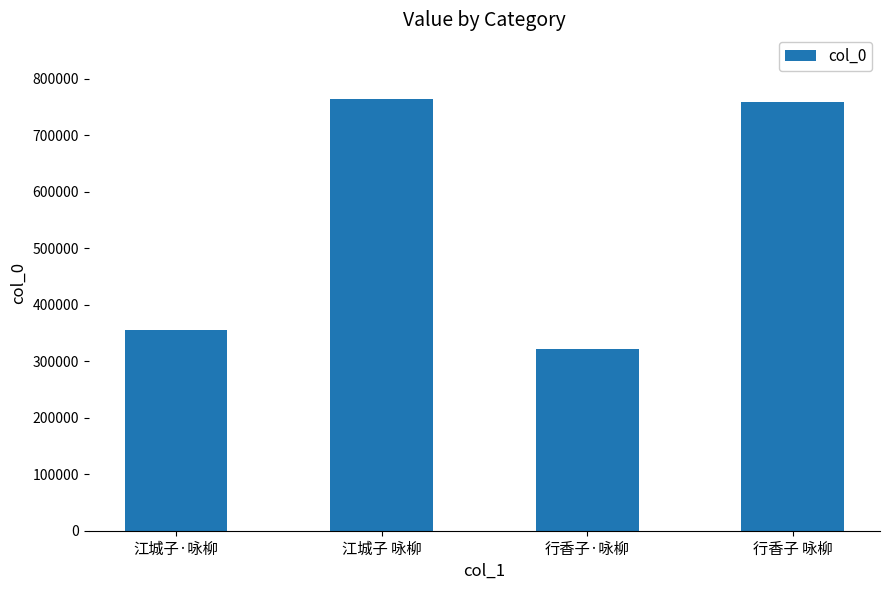

True or false: the data shows 117025 at 行香子·咏柳.

False